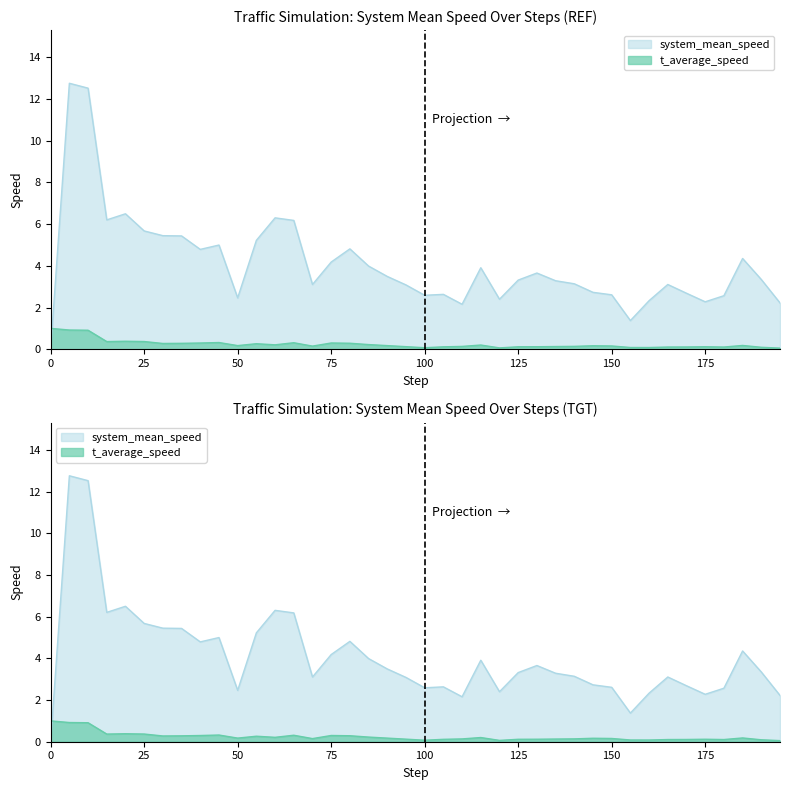

How many intersections are there between t_average_speed and system_mean_speed?

1